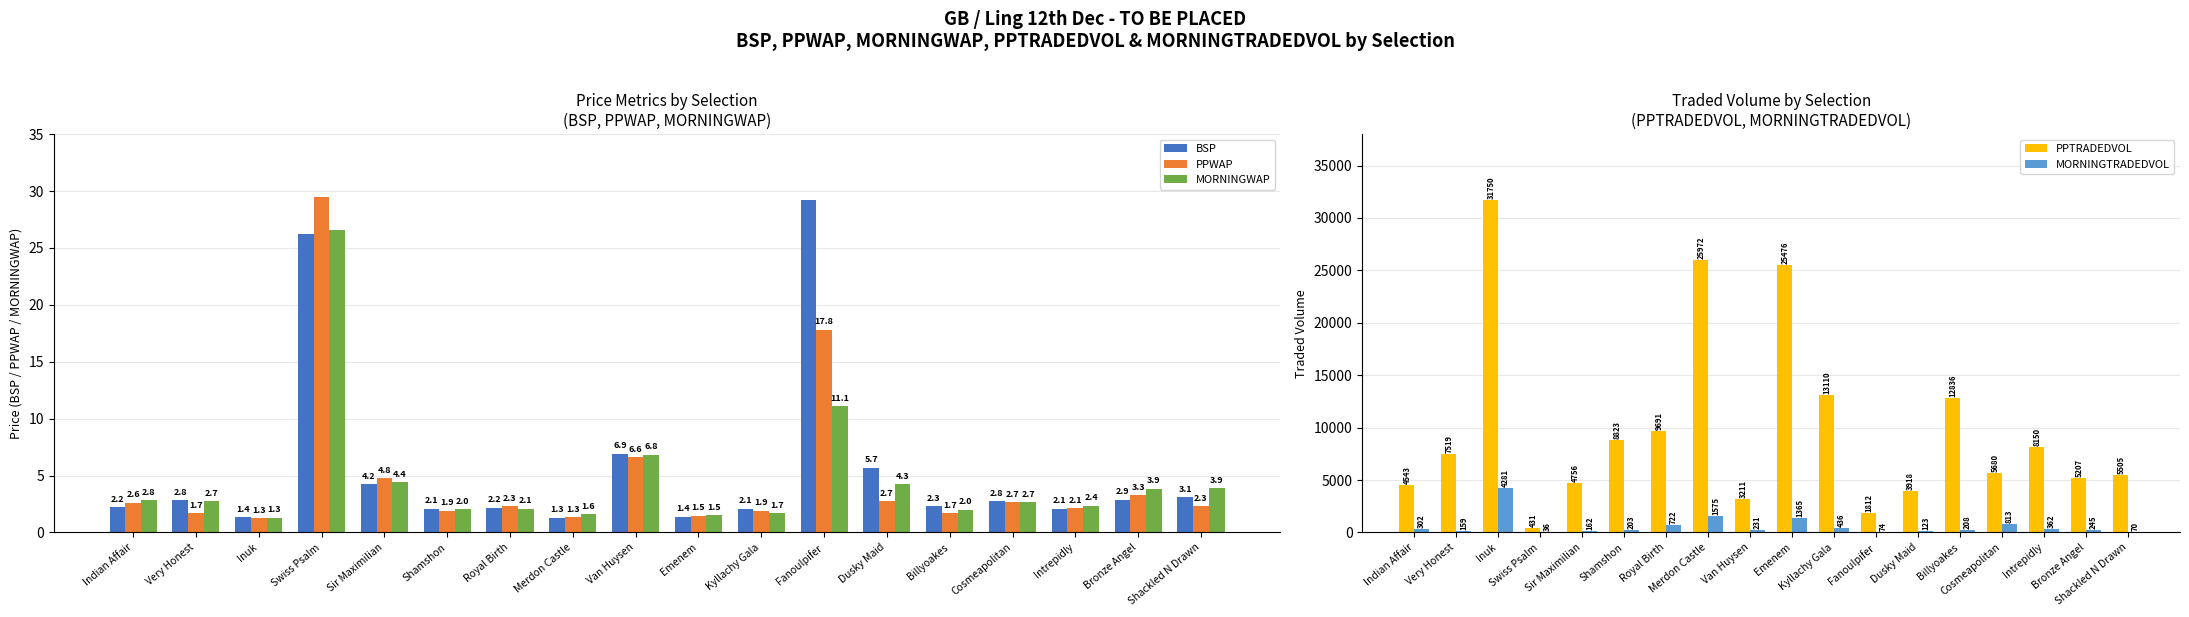

What position from the left is Inuk?

3